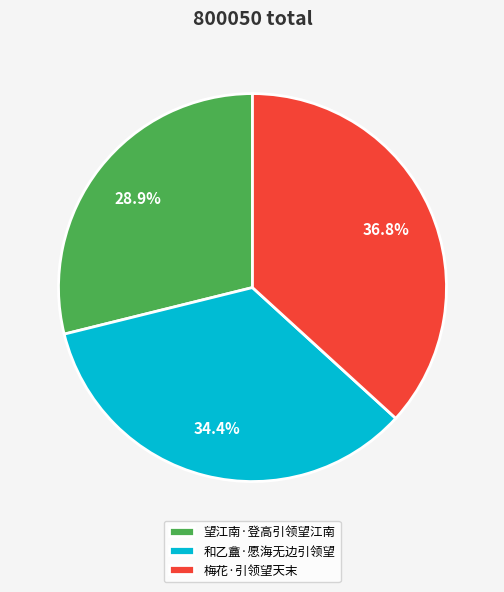

What is the largest slice in the pie chart?

梅花·引领望天末